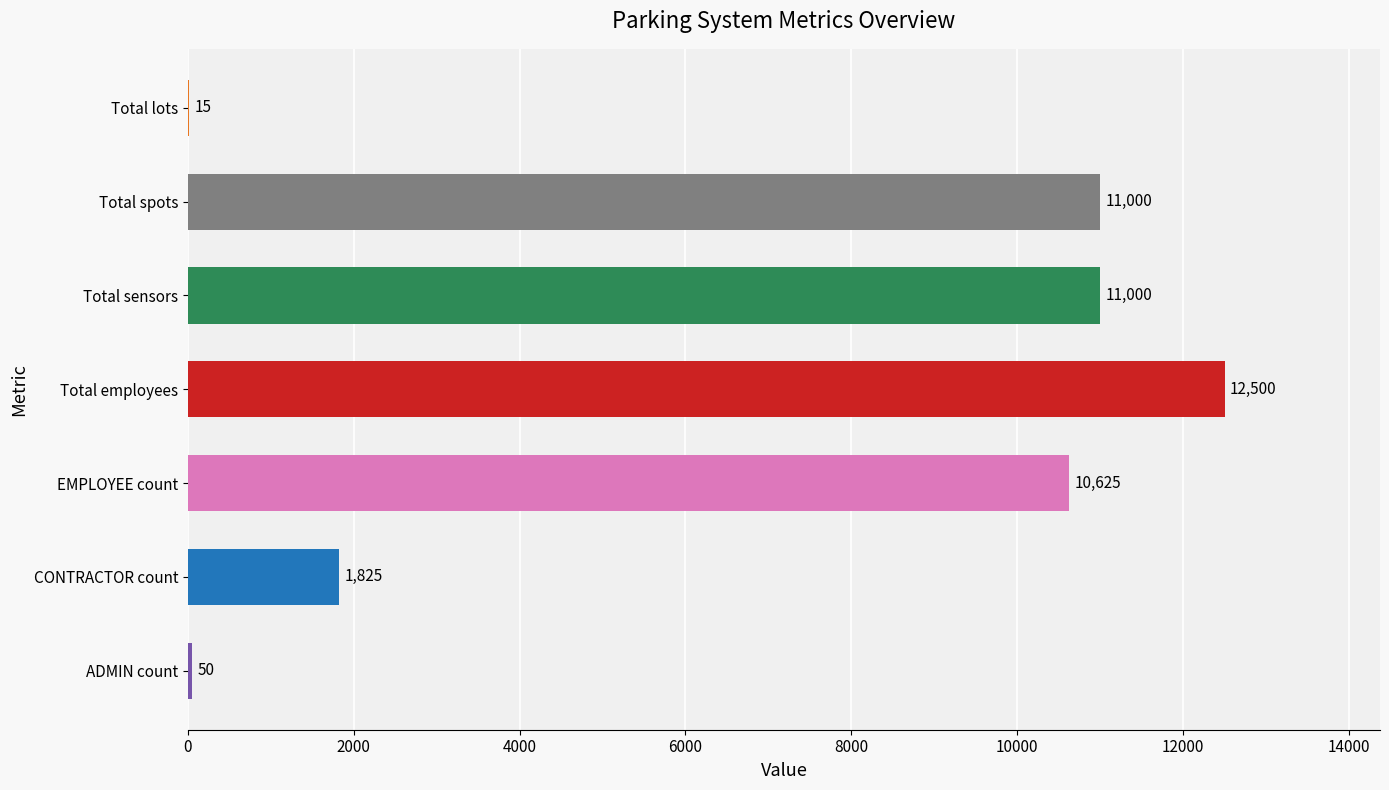

What value does the data have at ADMIN count, to the nearest 50?

50